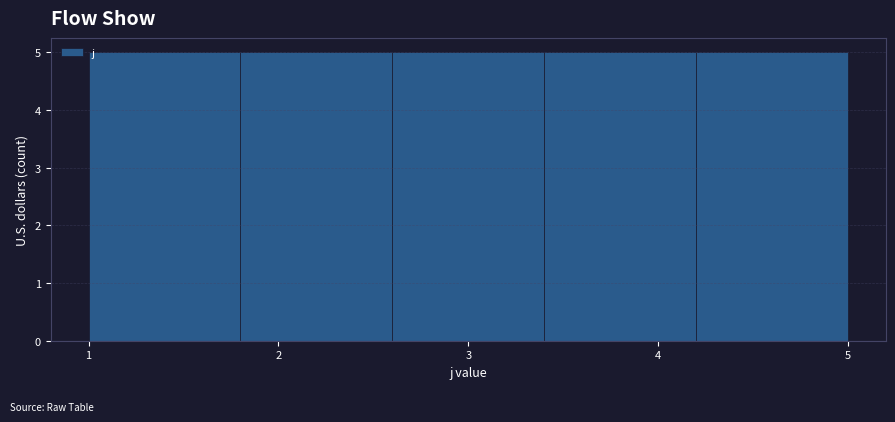

How tall is the bar that spans 1.8 to 2.6 on the x-axis? The values are not printed on the chart, so give them approximately, as read against the axis.

5